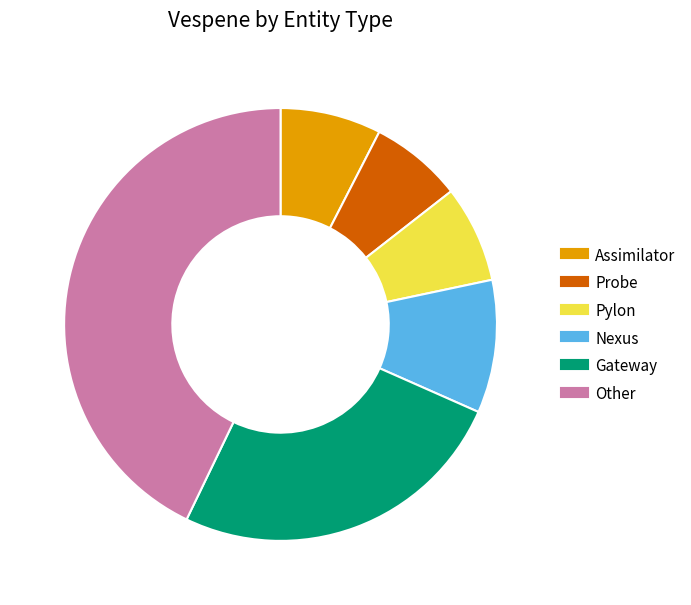

Count the number of slices in the pie.

6